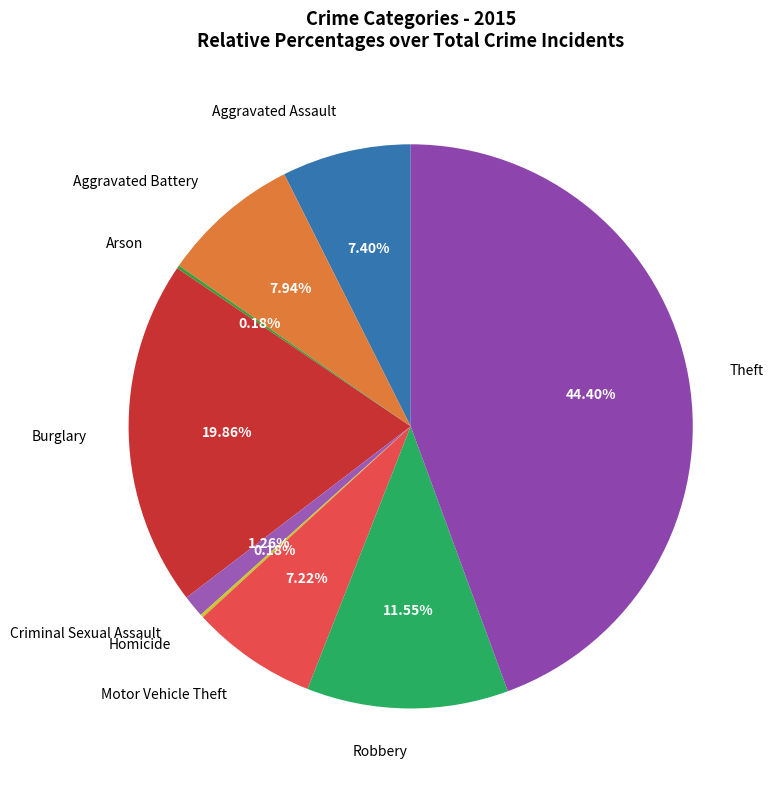

To the nearest percent, what portion does Aggravated Assault represent?

7%